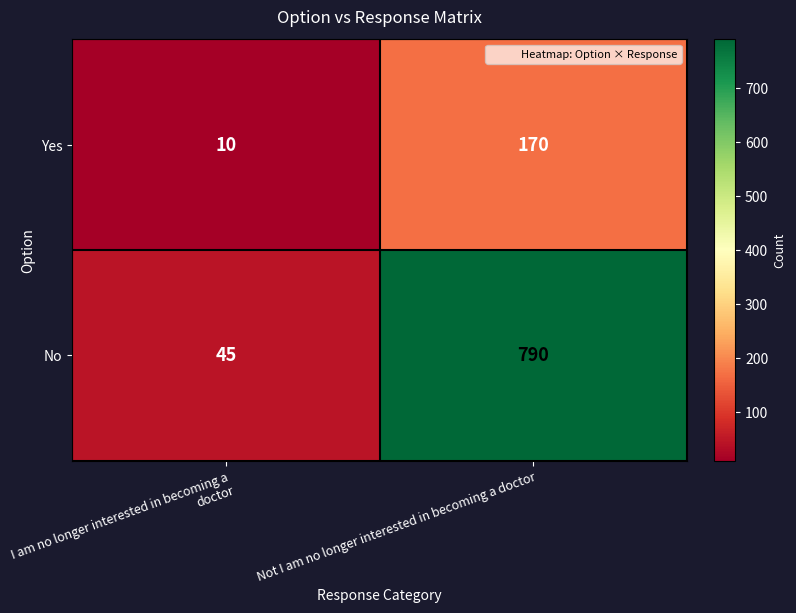

What is the difference between the highest and lowest values at Not I am no longer interested in becoming a doctor?

620